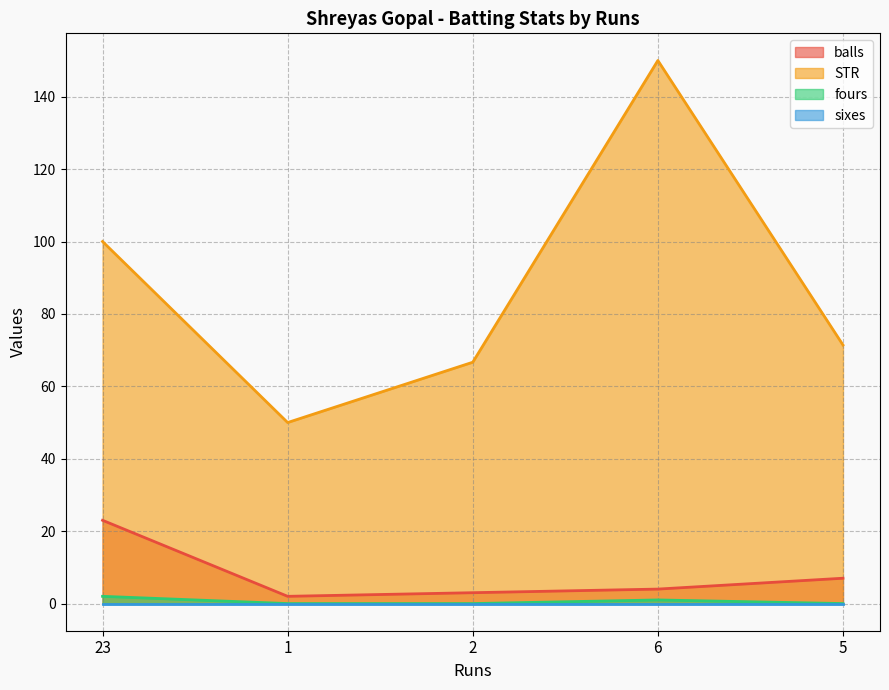

Which series has the widest spread of values?

STR